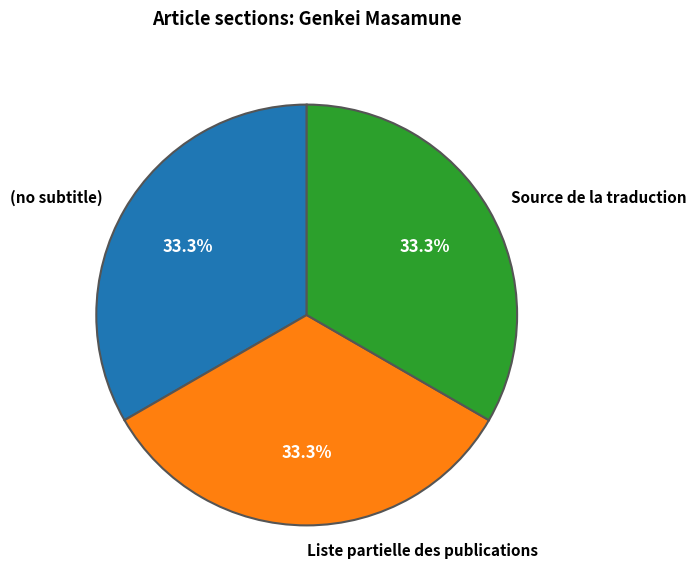

Do Source de la traduction and (no subtitle) together represent more than half of the pie?

Yes